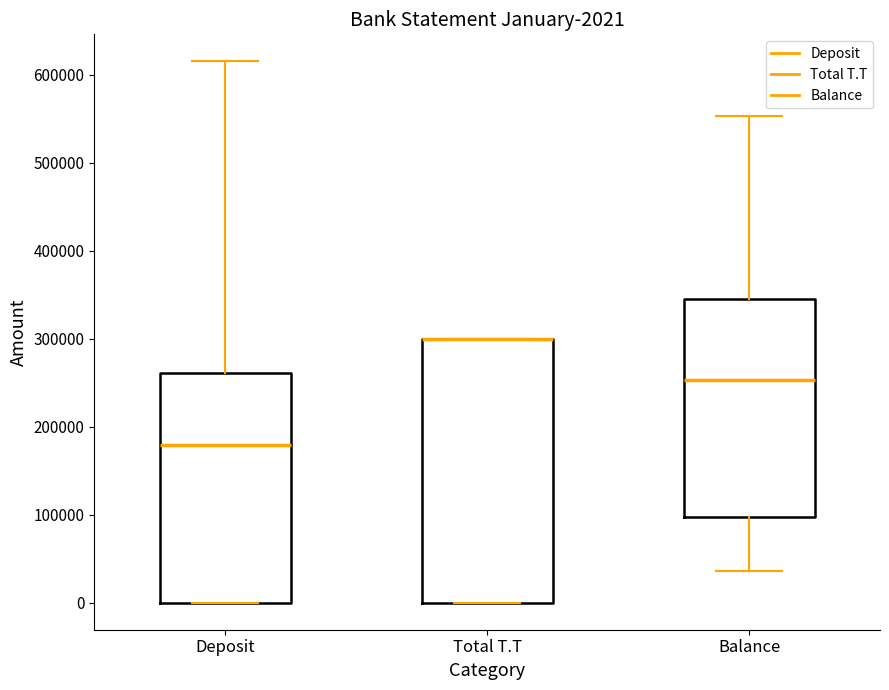

Which box is the tallest, from its lower edge to its upper edge?

Total T.T